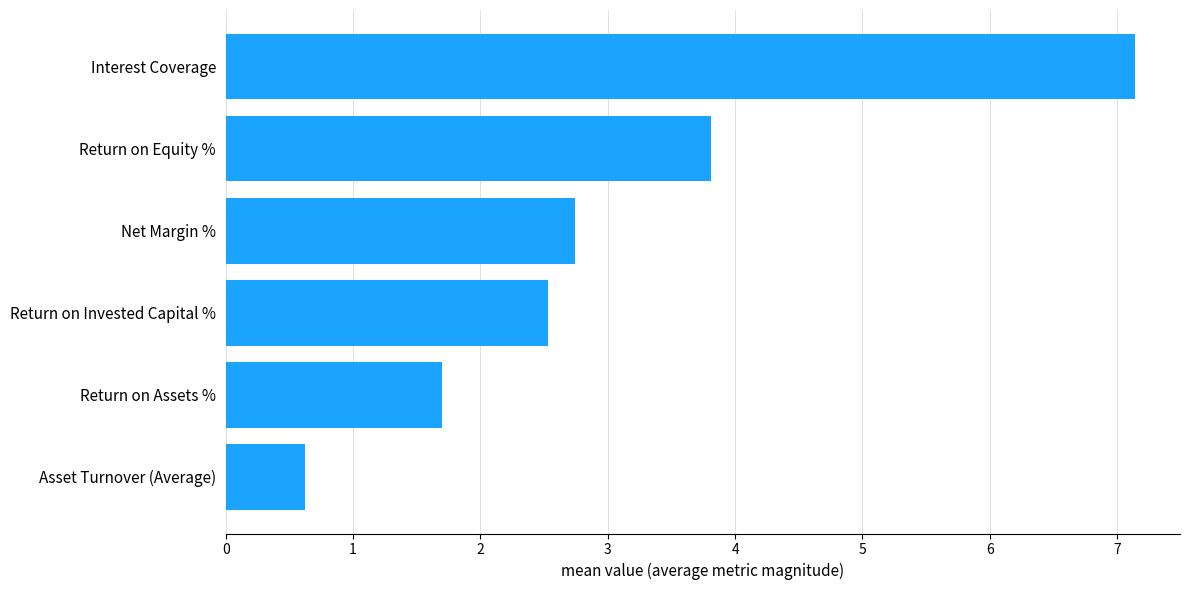

The chart shows a value of 3.8 at Return on Equity %. True or false?

True